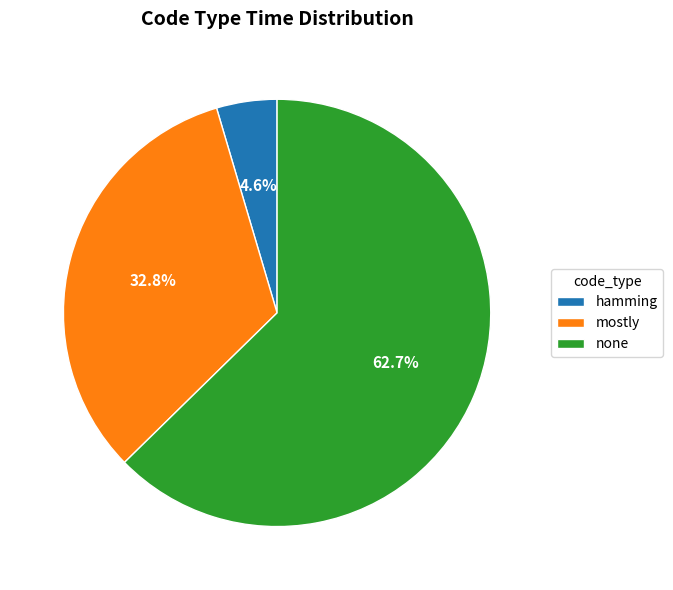

Which slice is the largest?

none